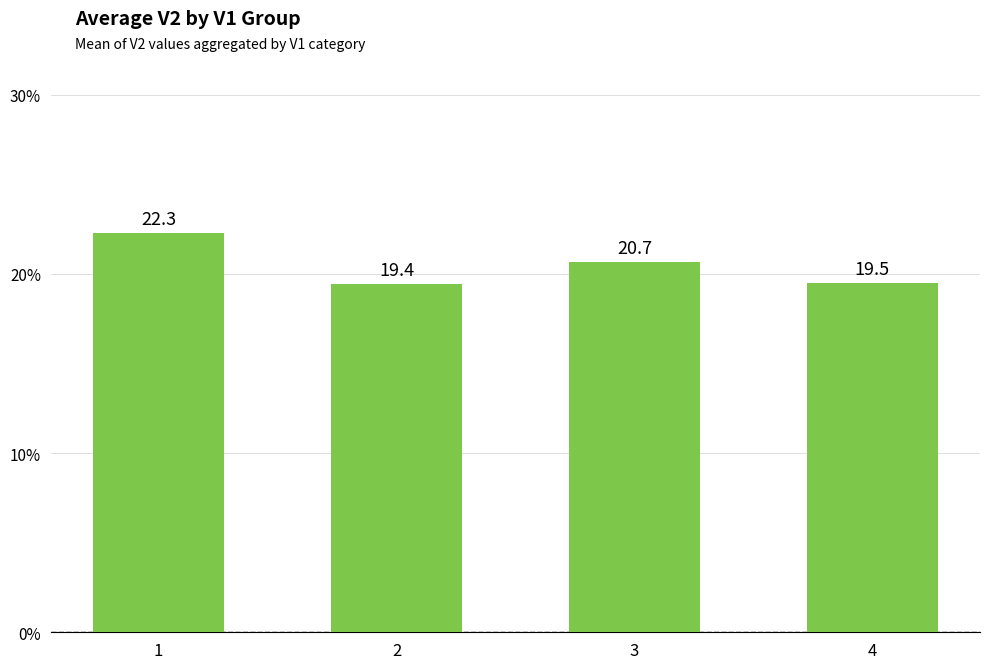

Rank the categories by value from lowest to highest.

2, 4, 3, 1